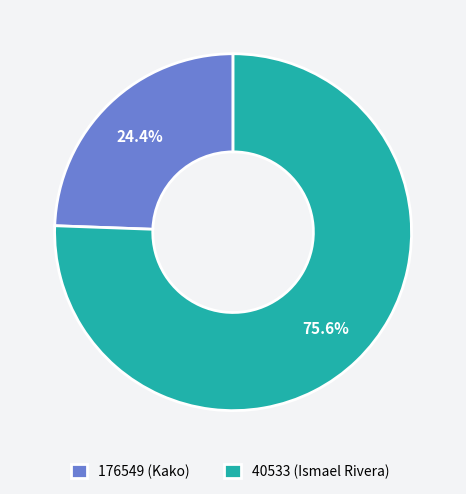

How many slices are in this pie chart?

2